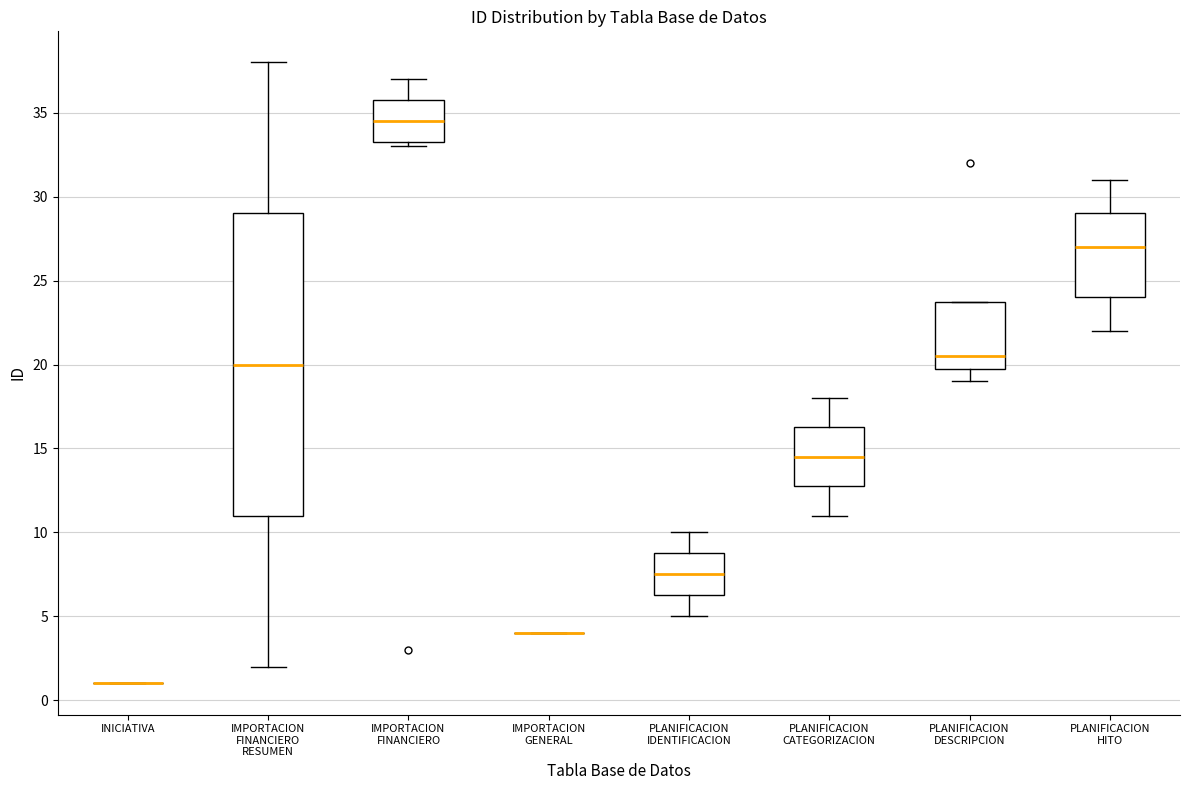

Comparing the boxes themselves (not the whiskers), which one is the tallest?

IMPORTACION FINANCIERO RESUMEN